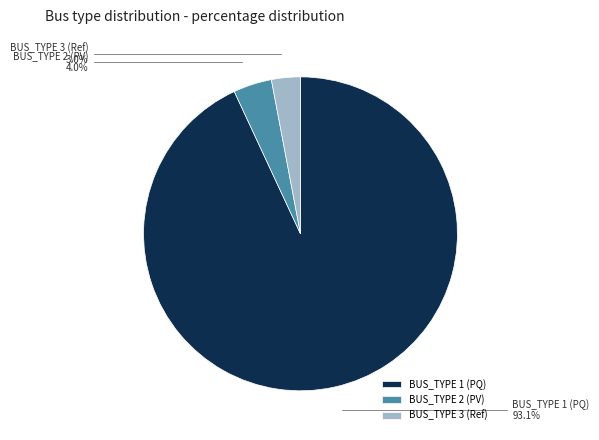

Which category has the biggest portion of the pie?

BUS_TYPE 1 (PQ)